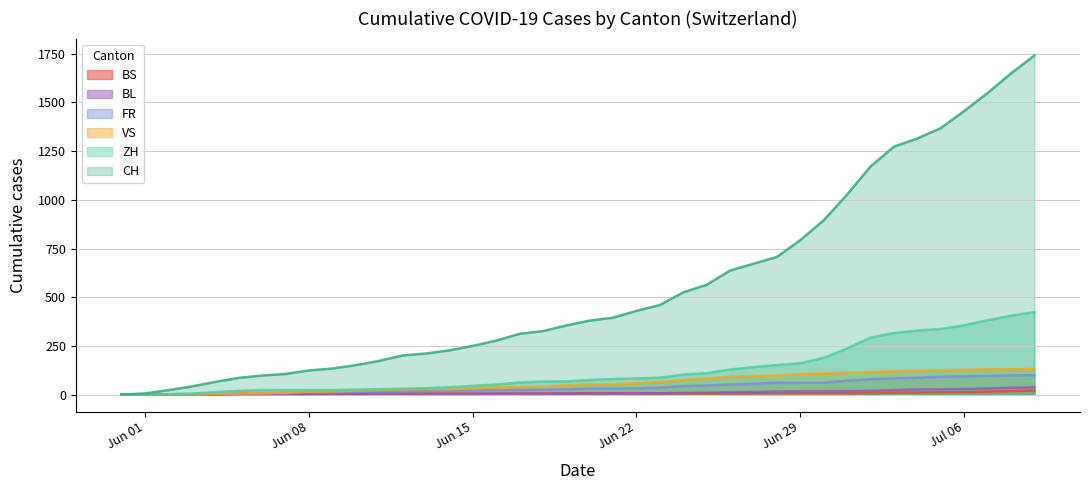

Which series has the largest total across all categories?

CH